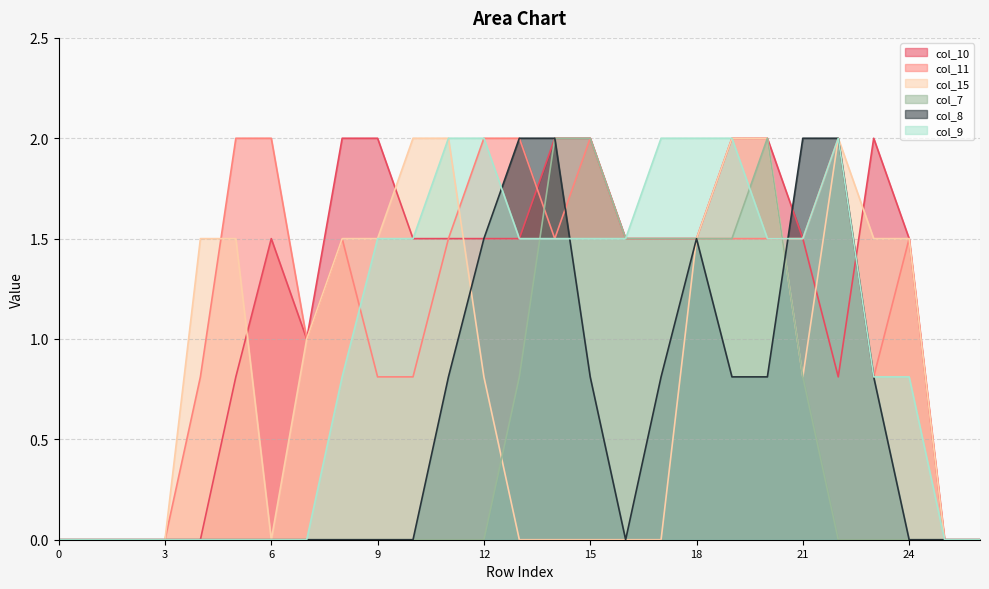

What is the sum of the col_10 values at 12 and 13?

3.0